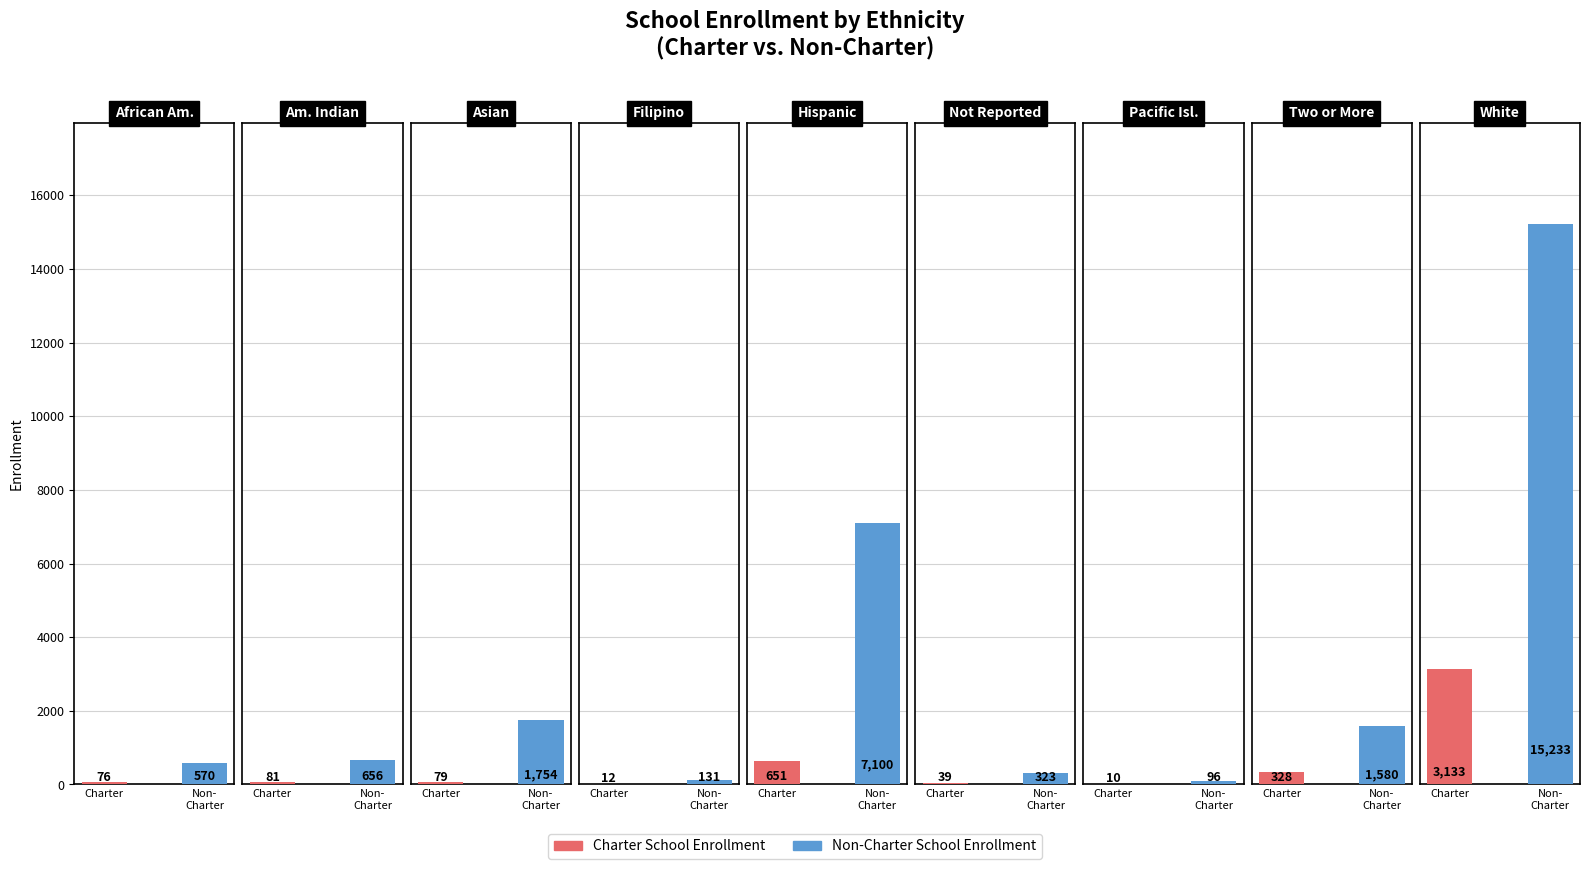

What is the approximate value of Non-Charter School Enrollment at Two or More Races?

1580